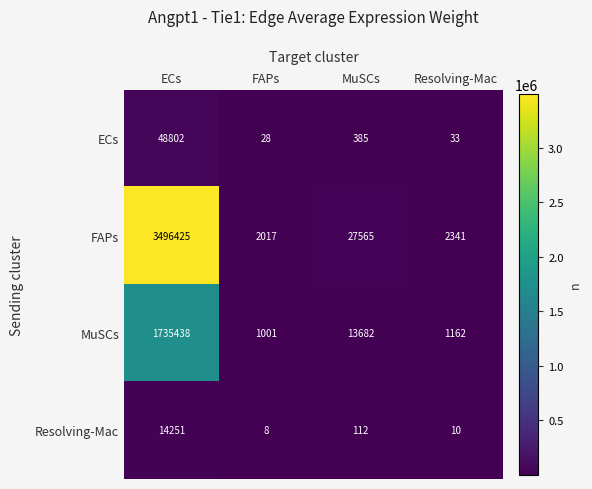

What is the minimum value shown in the chart?

8